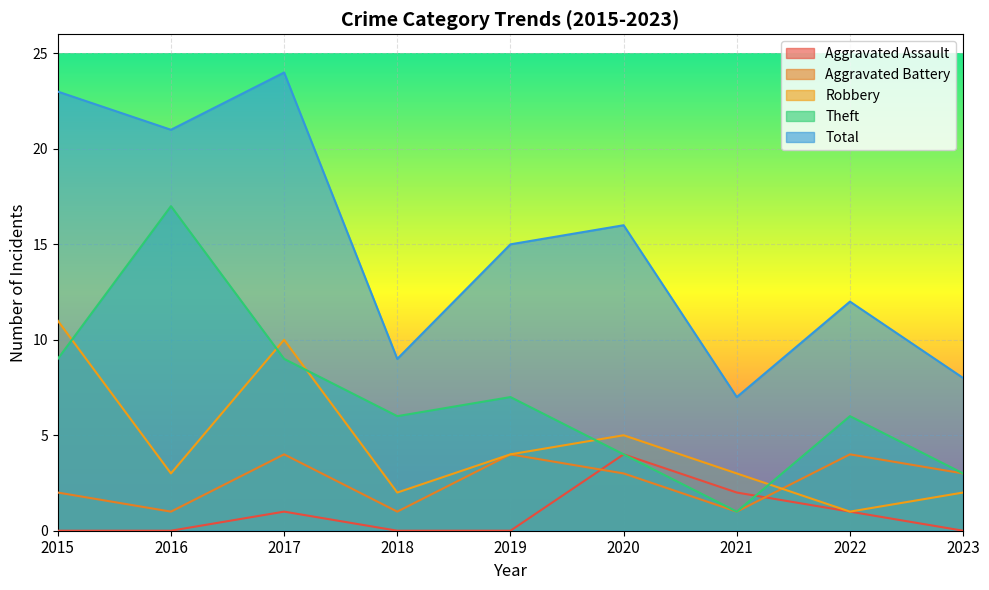

Reading left to right, extract all data points from this chart.

Aggravated Assault: 2015=0	2016=0	2017=1	2018=0	2019=0	2020=4	2021=2	2022=1	2023=0
Aggravated Battery: 2015=2	2016=1	2017=4	2018=1	2019=4	2020=3	2021=1	2022=4	2023=3
Robbery: 2015=11	2016=3	2017=10	2018=2	2019=4	2020=5	2021=3	2022=1	2023=2
Theft: 2015=9	2016=17	2017=9	2018=6	2019=7	2020=4	2021=1	2022=6	2023=3
Total: 2015=23	2016=21	2017=24	2018=9	2019=15	2020=16	2021=7	2022=12	2023=8